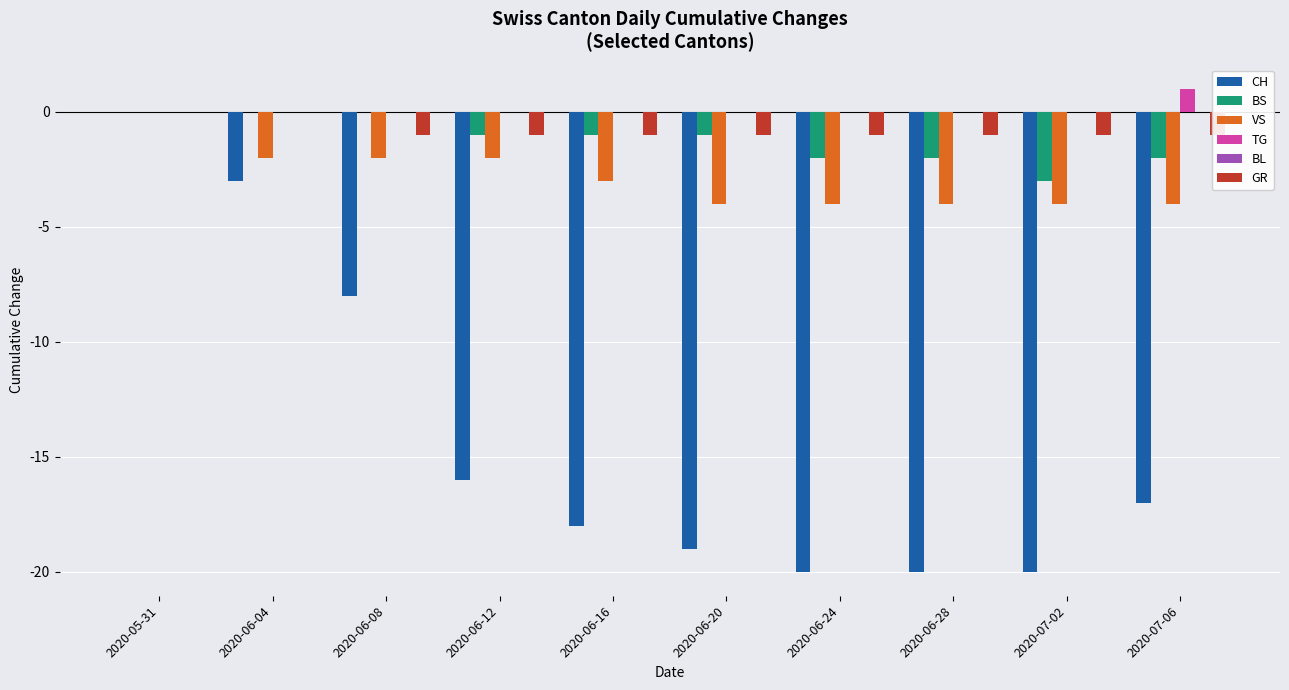

Which series has the largest range (max minus min)?

CH